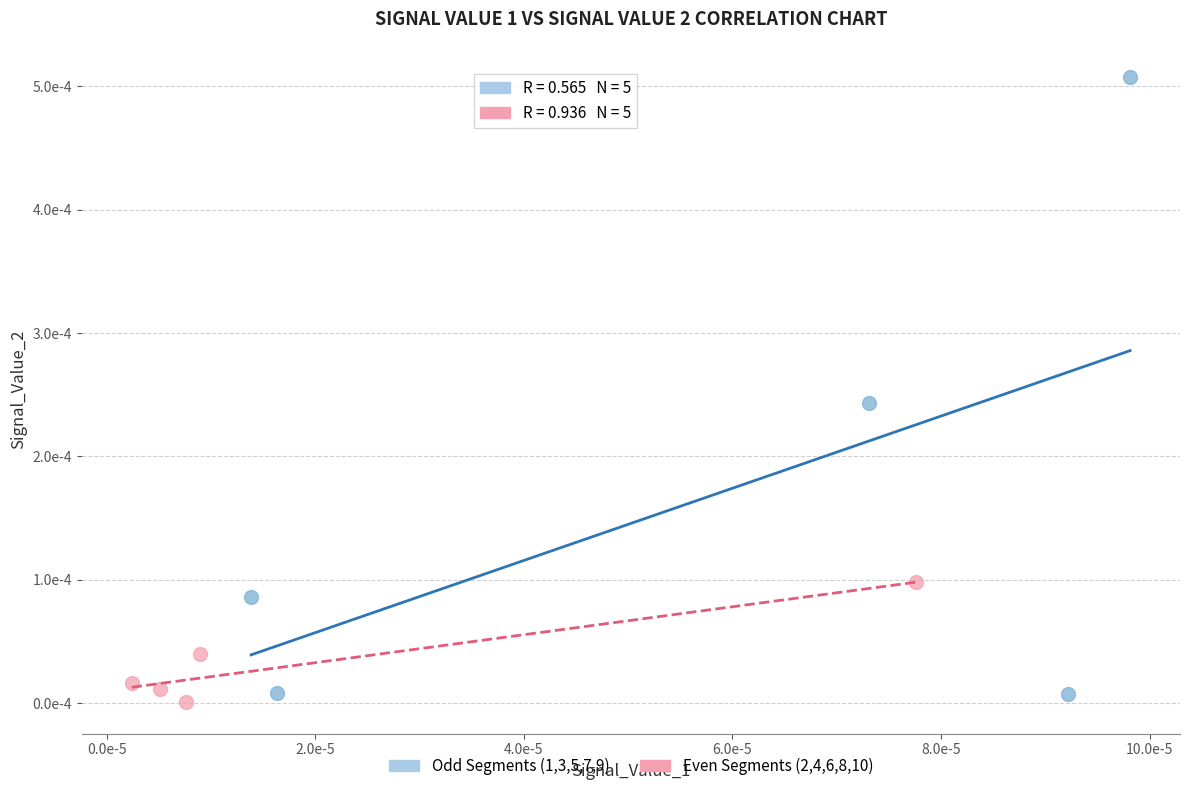

Which series has the widest spread of Y values?

Odd Segments (1,3,5,7,9)